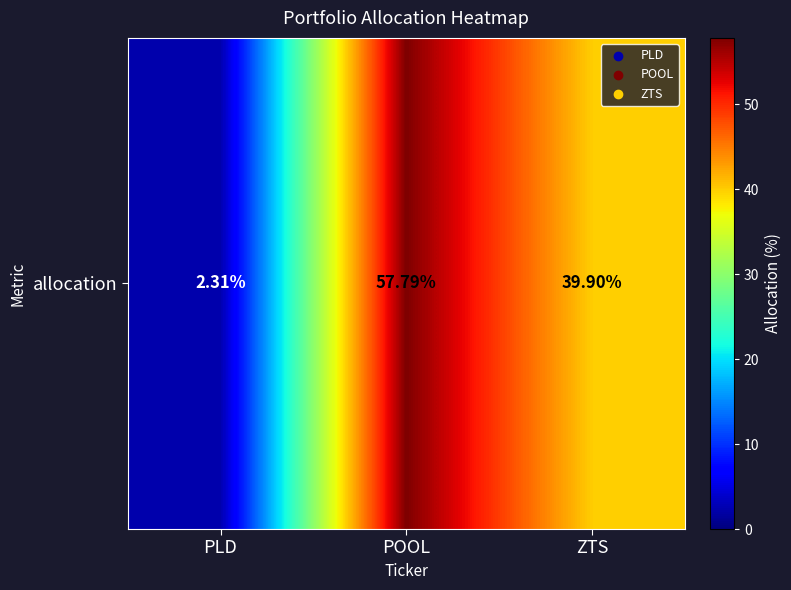

Reading left to right, what are all the values shown in this chart?

PLD=2.3	POOL=57.8	ZTS=39.9